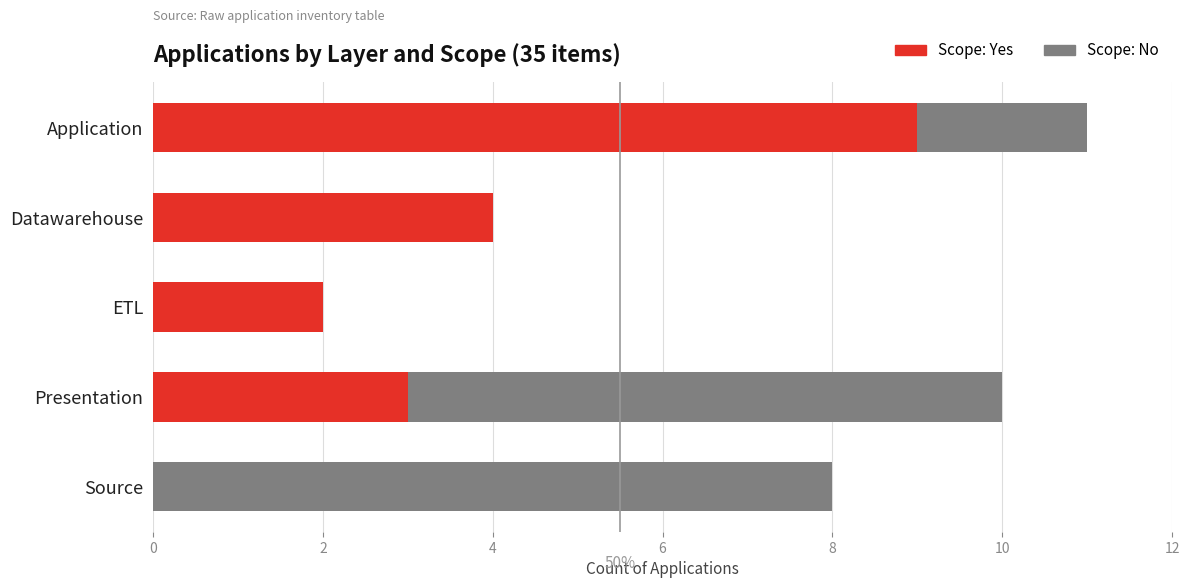

What is the maximum value for Scope: Yes?

9